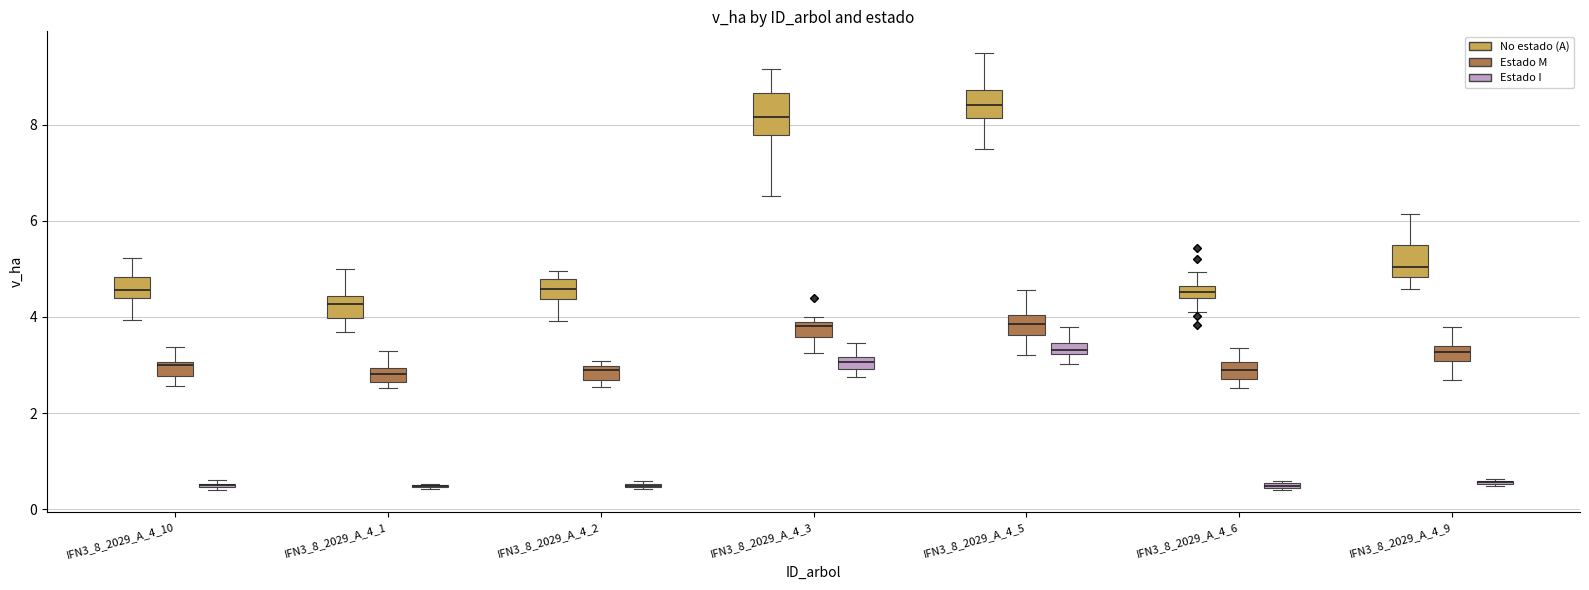

Where is the lower edge of the box for IFN3_8_2029_A_4_2 (Estado M) on the y-axis? The values are not printed on the chart, so give them approximately, as read against the axis.

2.6